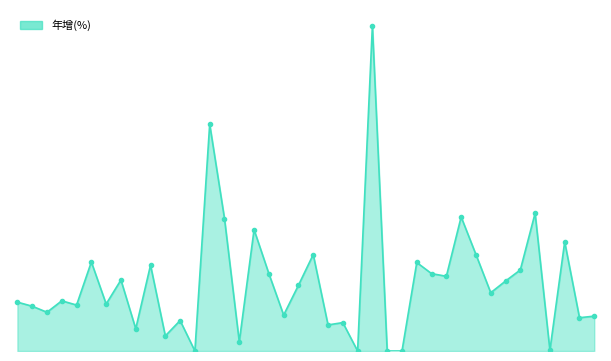

What is the value of the 35th point from the left?

15.3